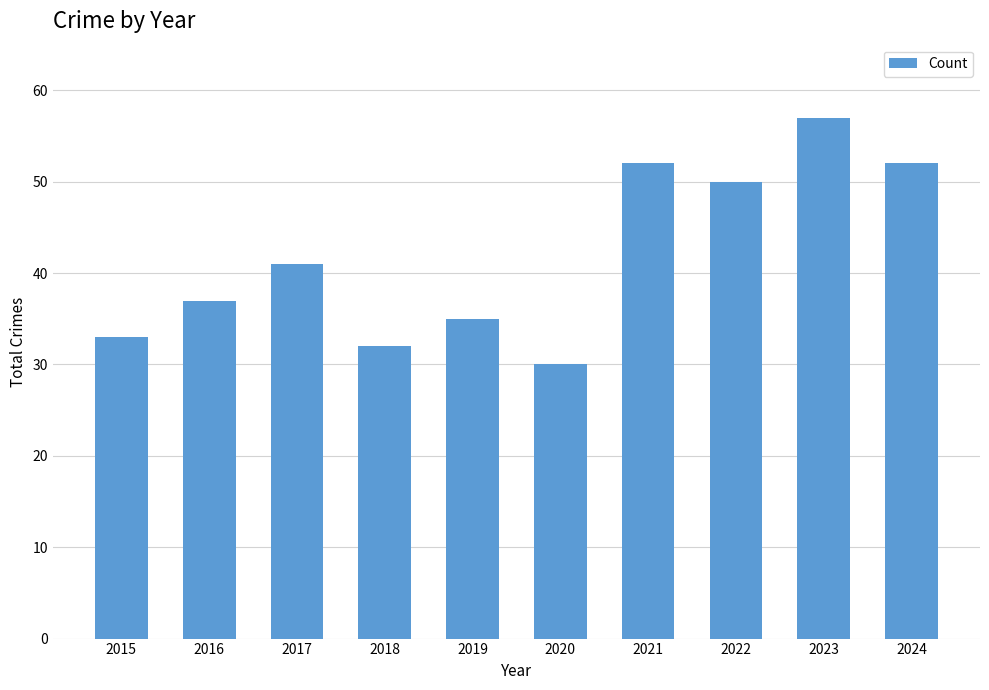

Reading left to right, list all the values displayed in this chart.

33	37	41	32	35	30	52	50	57	52